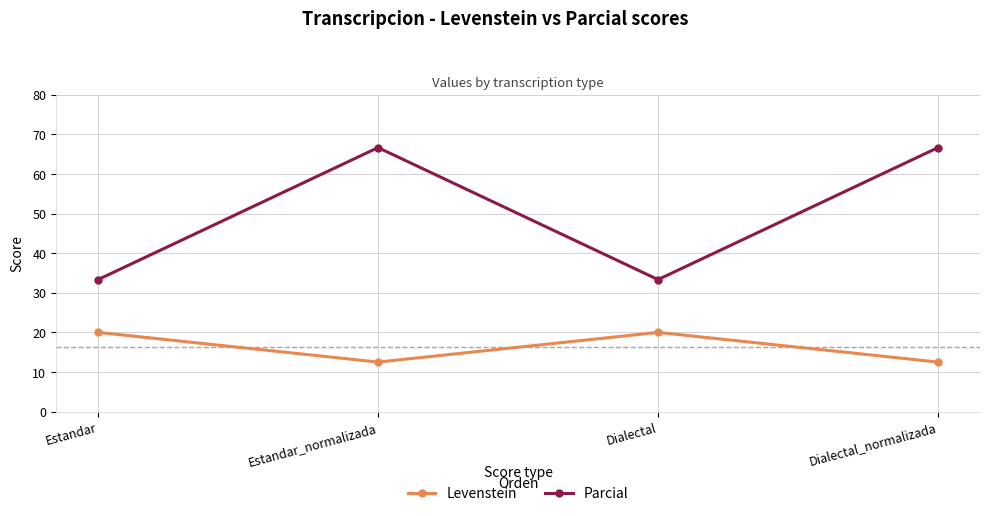

Does the chart have visible grid lines?

Yes